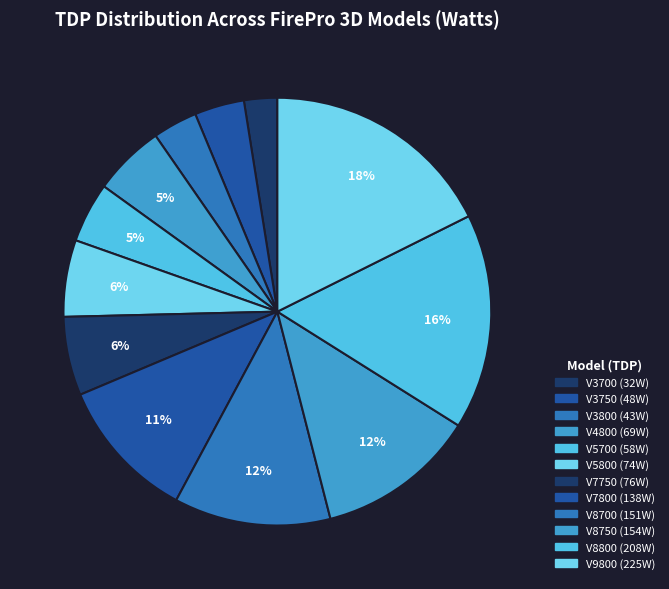

Count the number of slices in the pie.

12